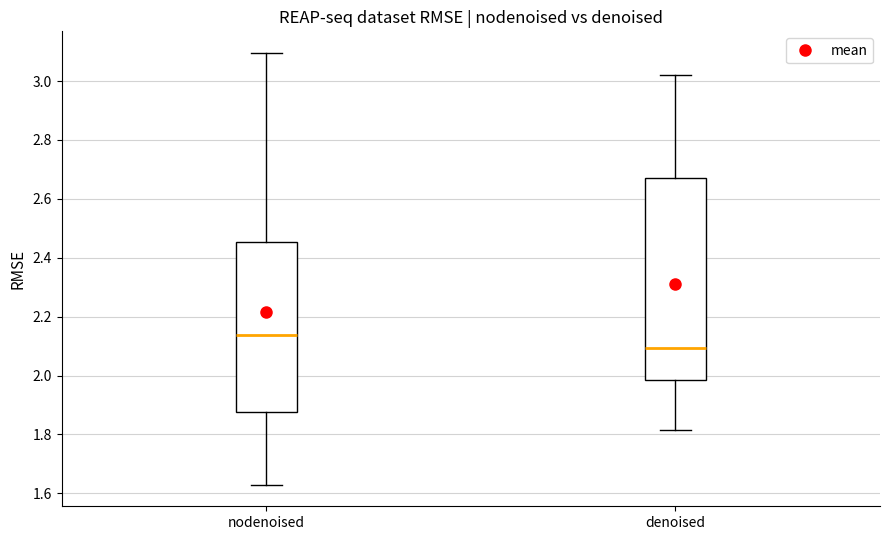

Which box's median line is the highest?

nodenoised